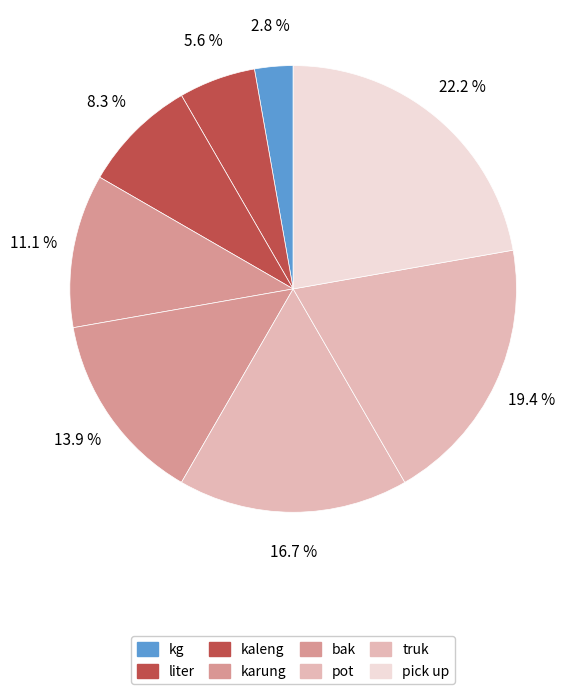

Is it true that kaleng is 21% of the pie?

False